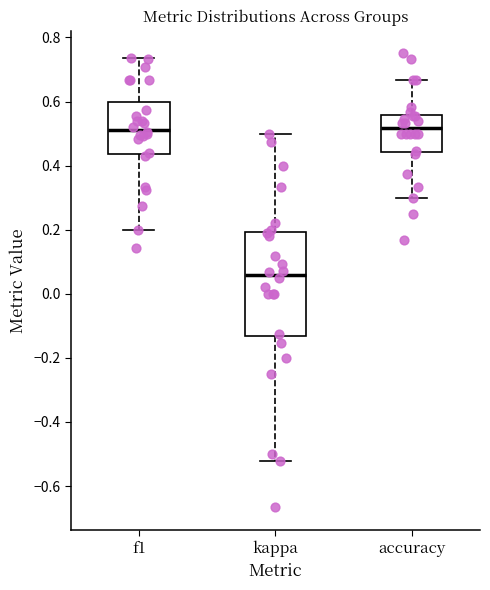

Which box is the tallest, from its lower edge to its upper edge?

kappa